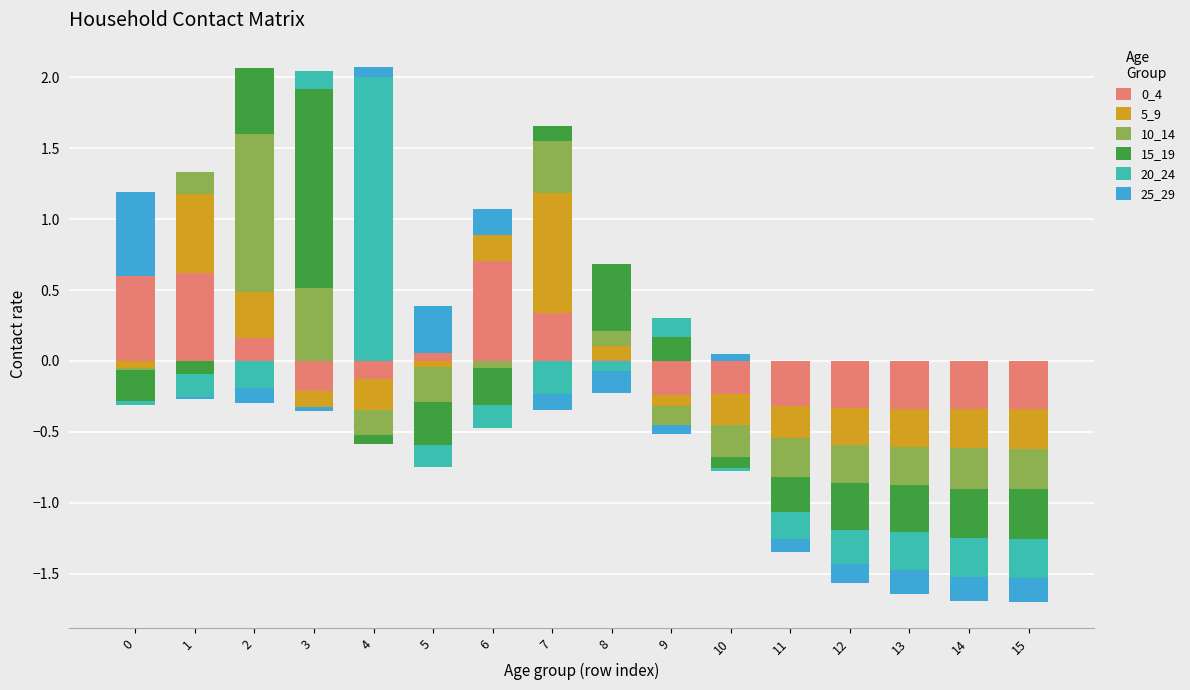

Rank the series by their maximum value, from highest to lowest.

20_24, 15_19, 10_14, 5_9, 0_4, 25_29